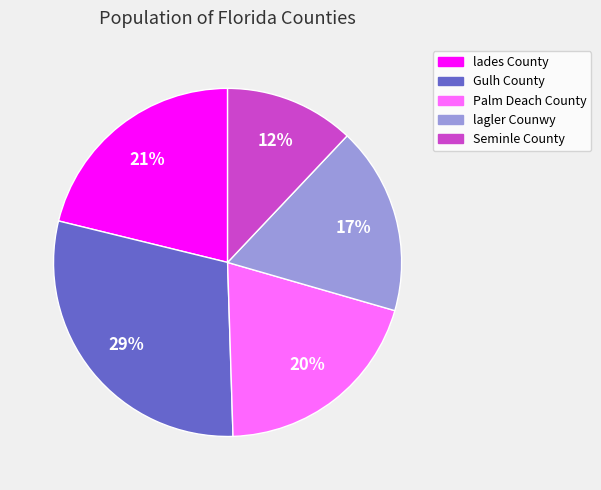

Does any single category account for the majority?

No